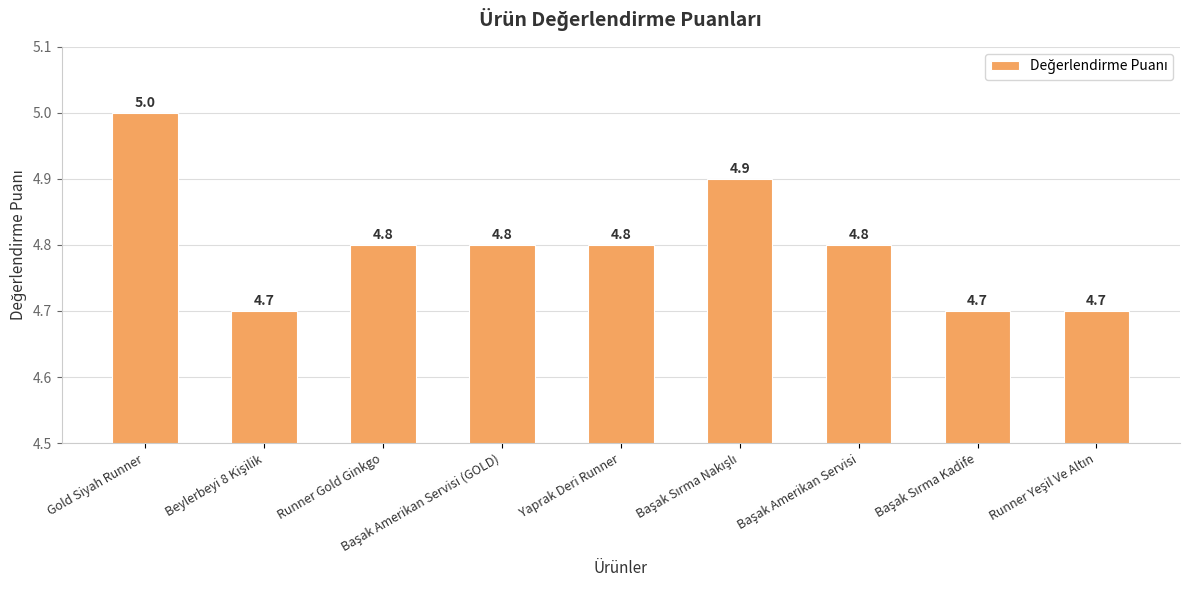

What is the sum of all values?

43.2